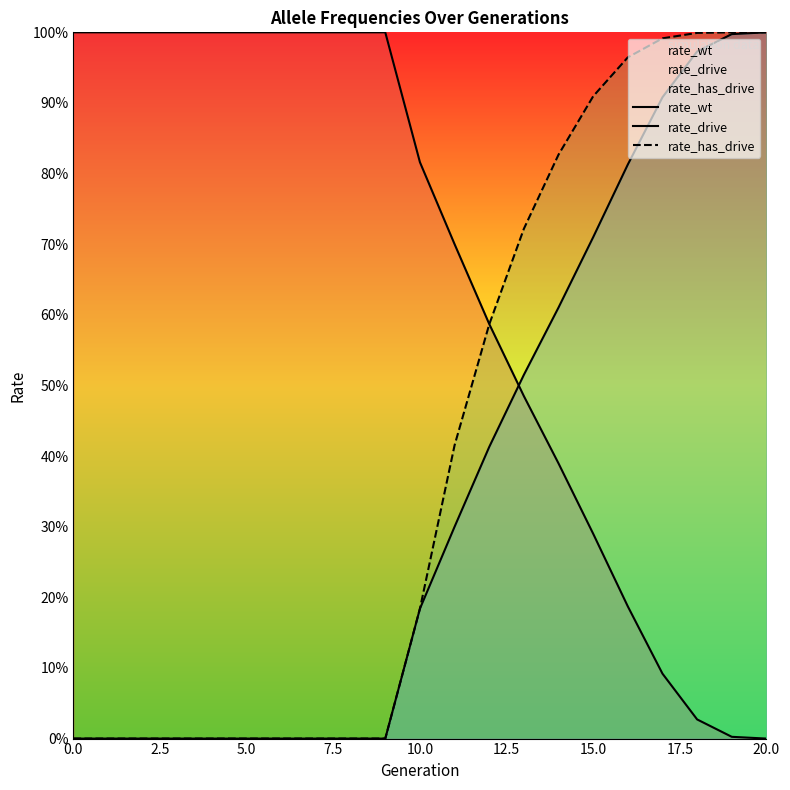

Does the chart have visible grid lines?

No